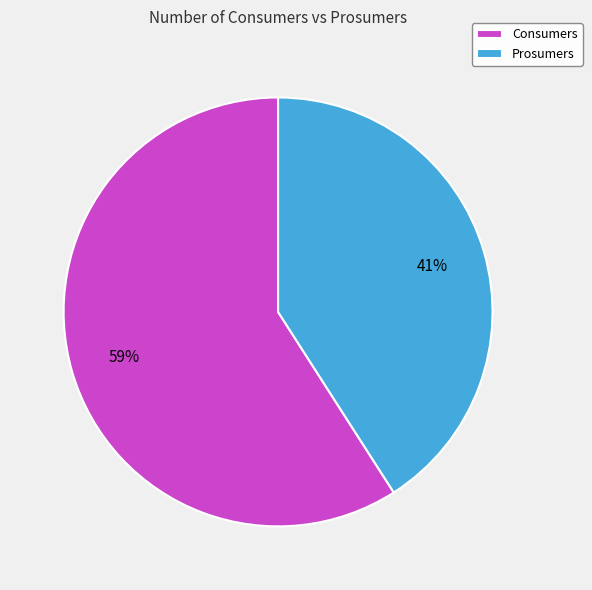

Between Consumers and Prosumers, which is larger?

Consumers